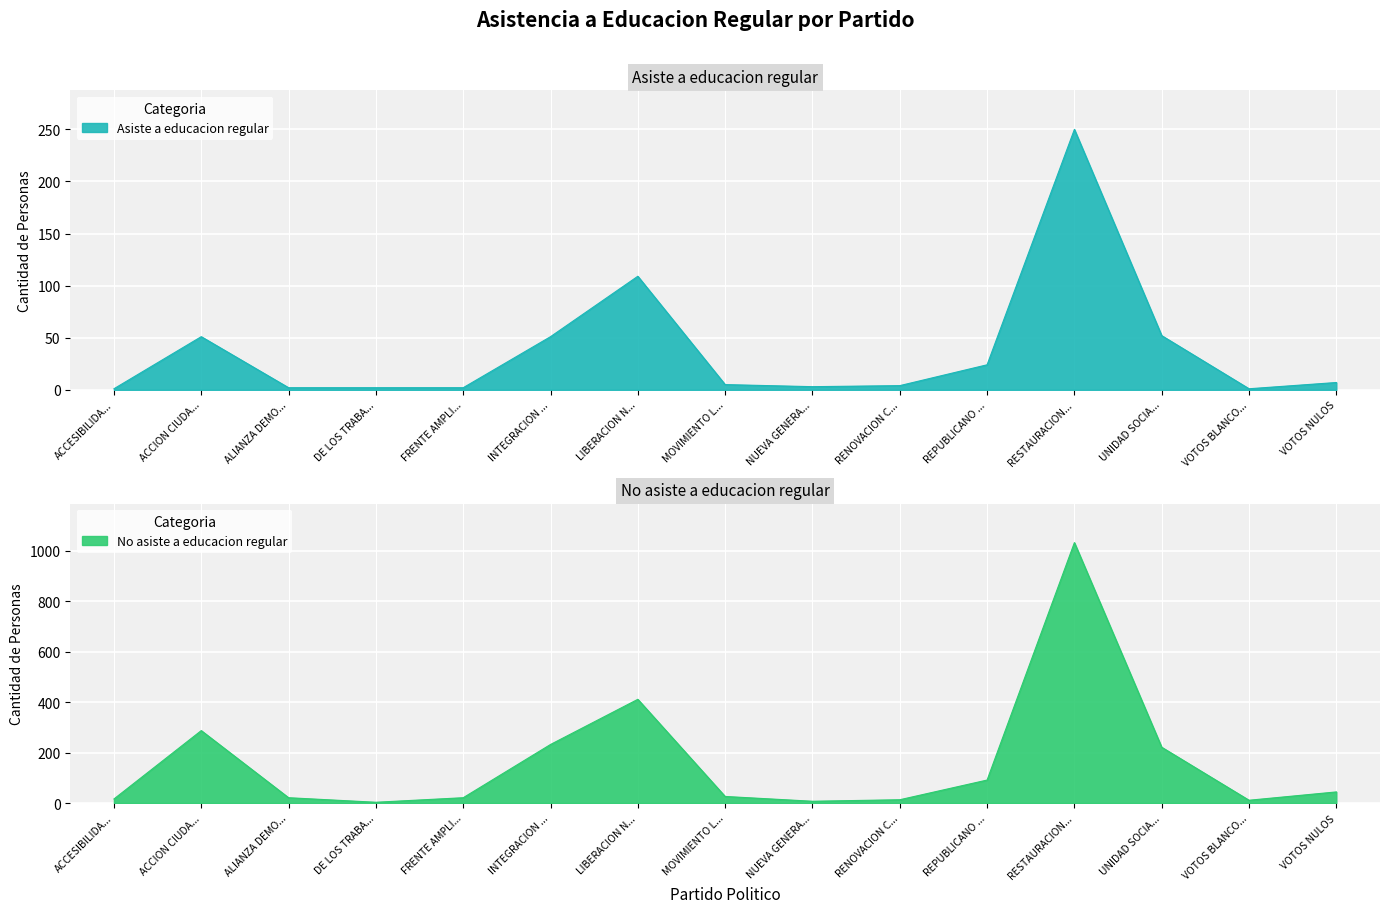

Is it true that No asiste a educacion regular equals 128 at REPUBLICANO ...?

False